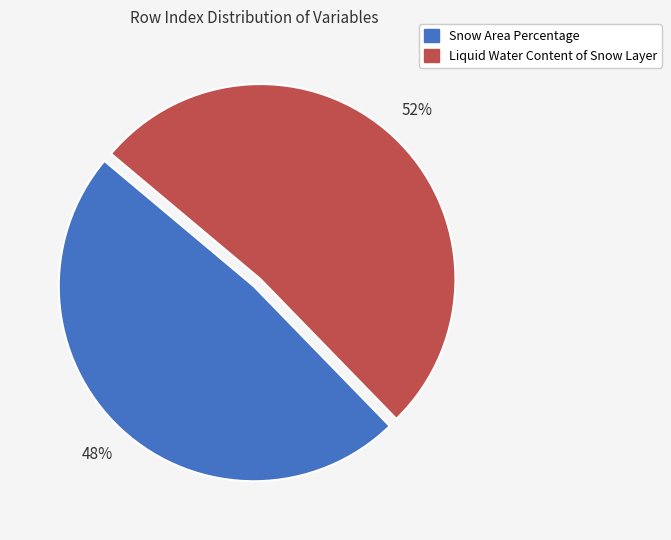

Which category has the biggest portion of the pie?

Liquid Water Content of Snow Layer